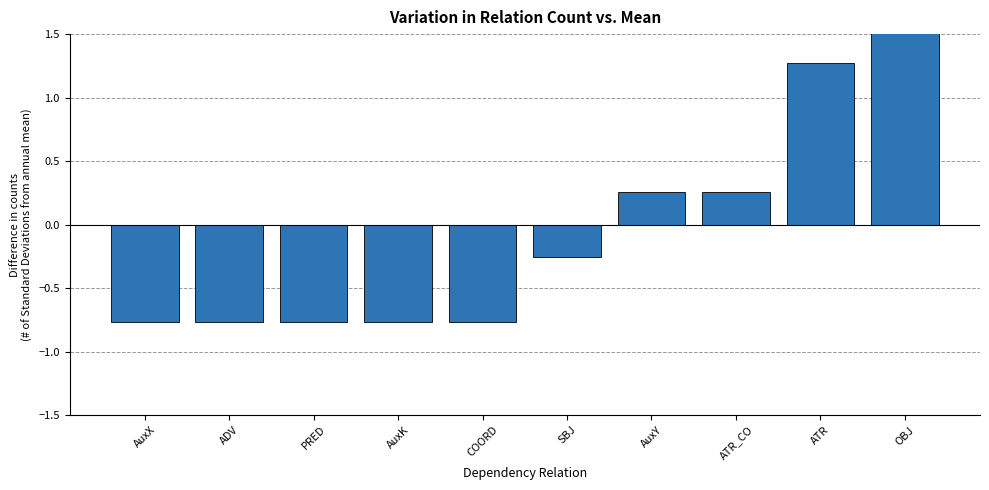

Reading left to right, transcribe all the data shown in this chart.

AuxX=-0.8	ADV=-0.8	PRED=-0.8	AuxK=-0.8	COORD=-0.8	SBJ=-0.3	AuxY=0.3	ATR_CO=0.3	ATR=1.3	OBJ=2.3